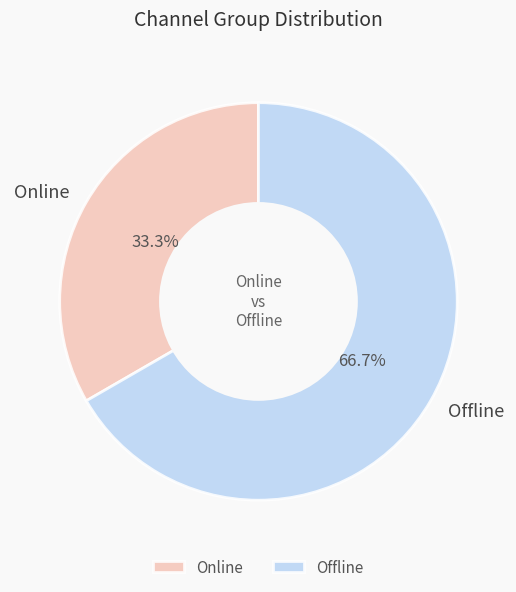

Which slice is the largest?

Offline